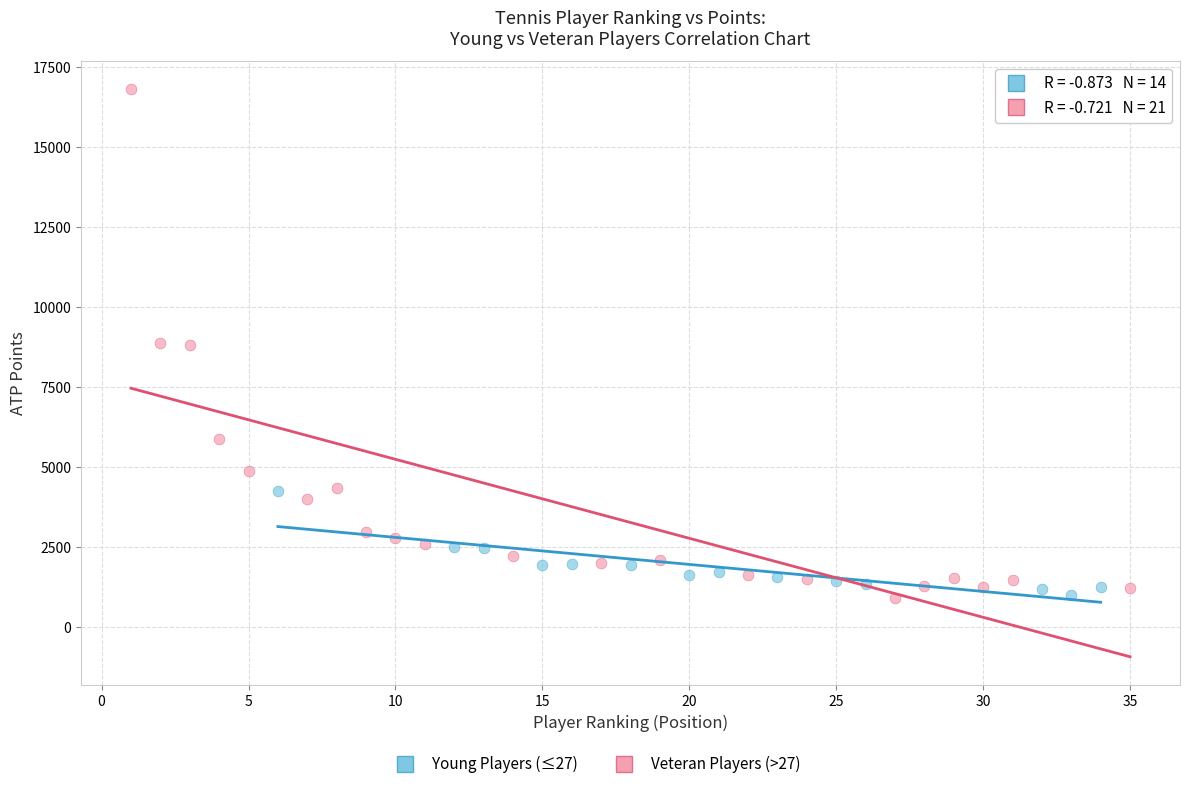

Which series reaches the maximum Y coordinate?

Veteran Players (>27)